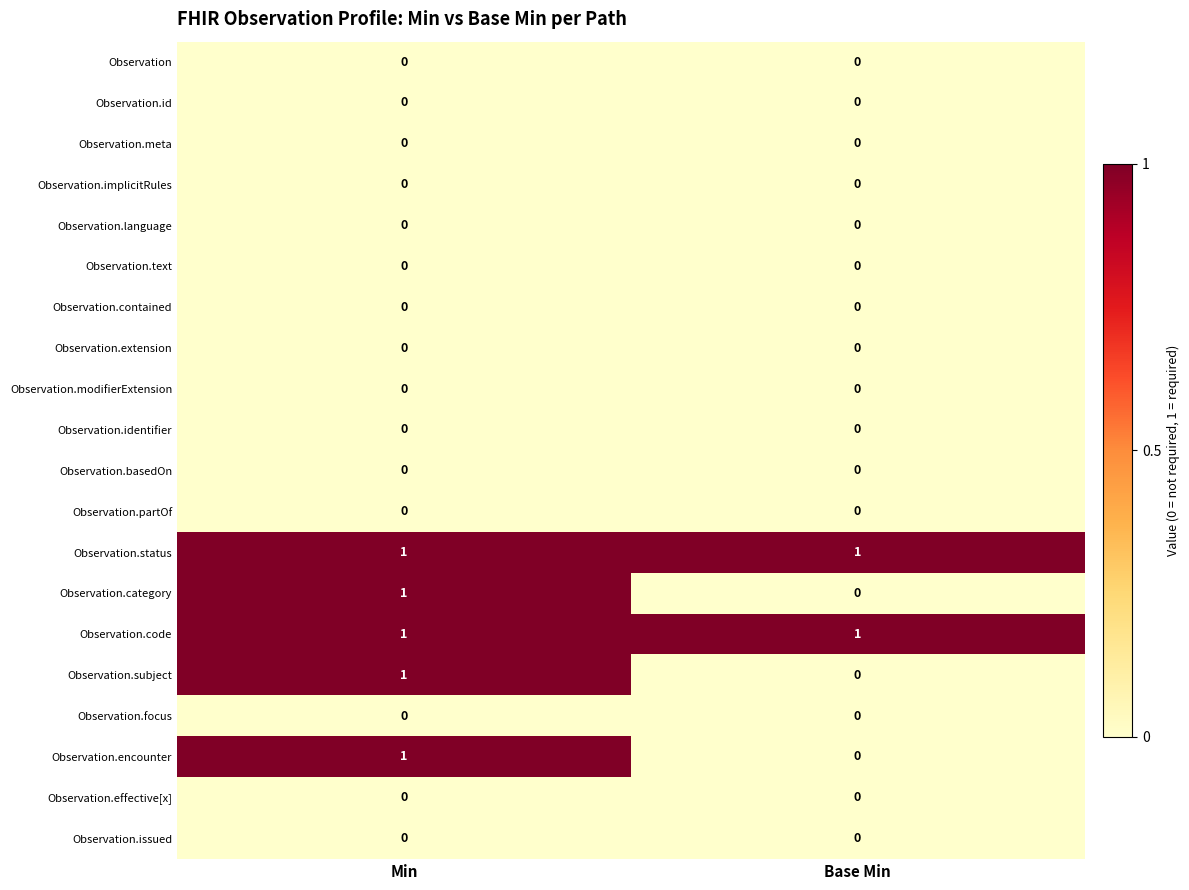

True or false: Observation.identifier has a value of 0 at Min.

True